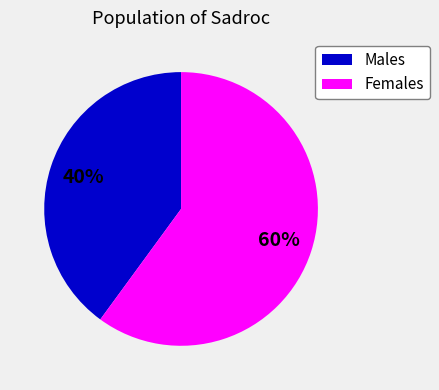

Combined, do Males and Females account for over 50%?

Yes